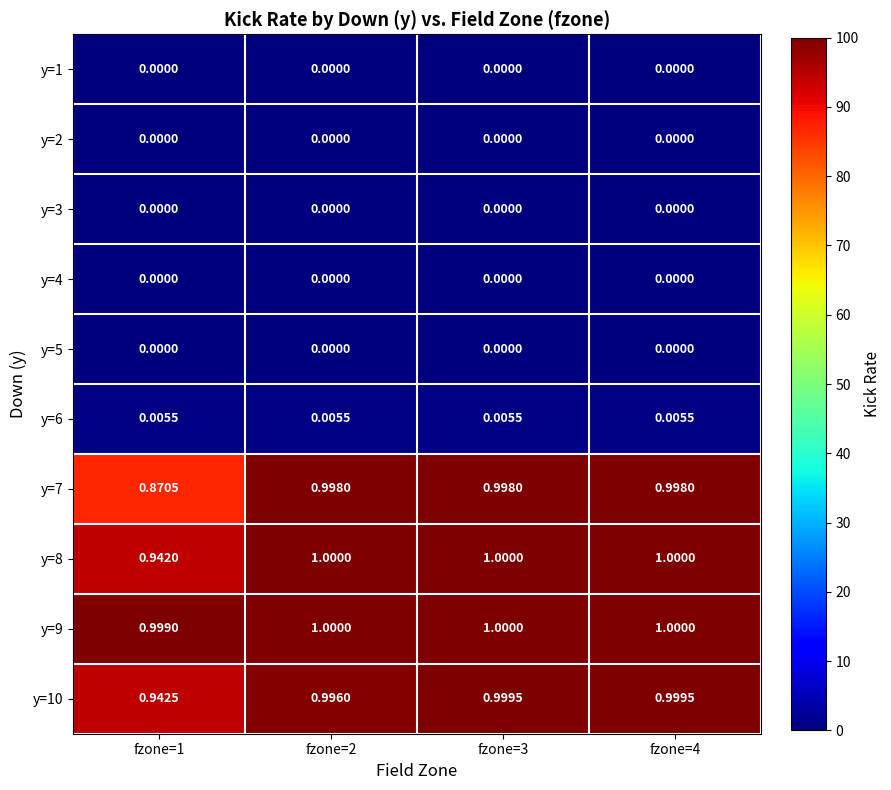

Which series has the largest total across all categories?

y=9